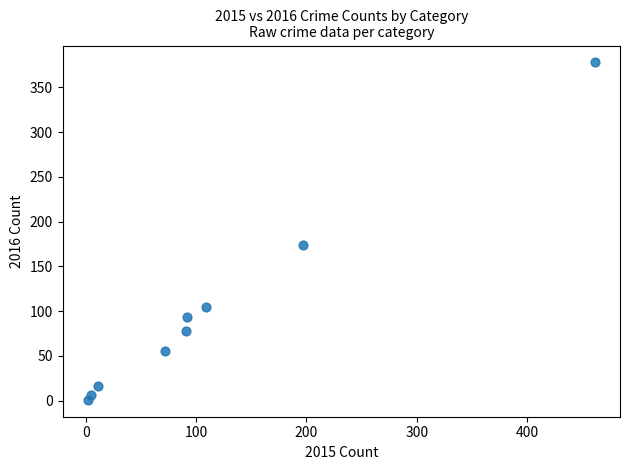

What Y value in the scatter plot is closest to 189?

174